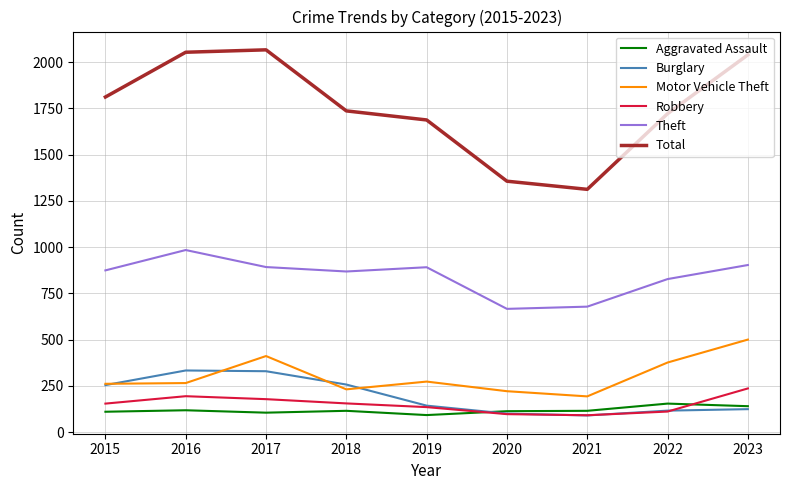

What is the maximum value shown in the chart?

2066